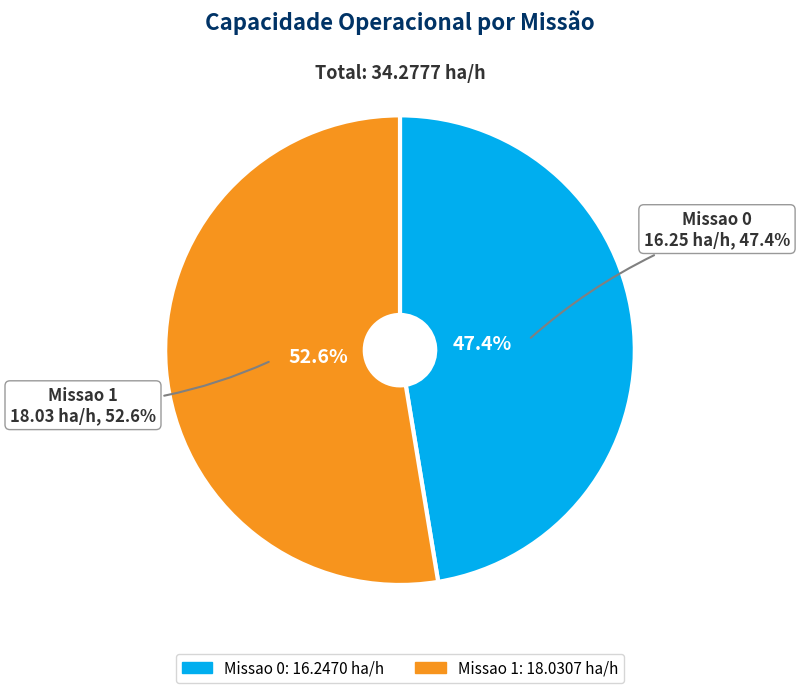

What is the smallest slice in the pie chart?

Missao 0